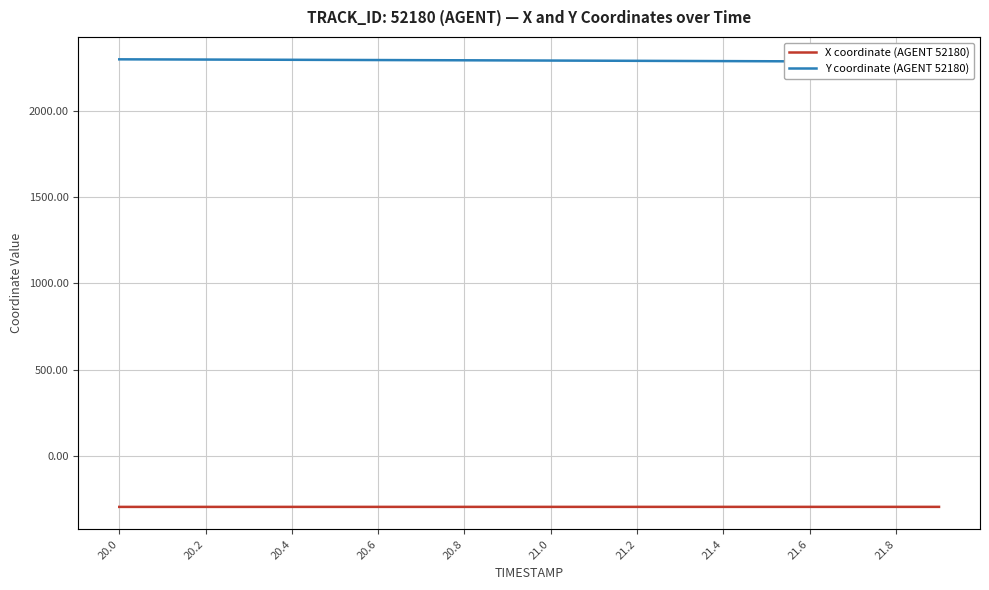

Is this an area chart (filled region under the line)?

No